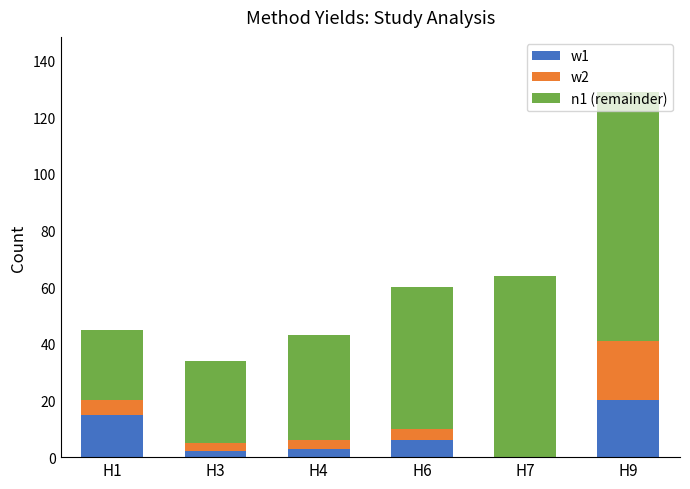

Which category has the highest value in the w1 series?

H9